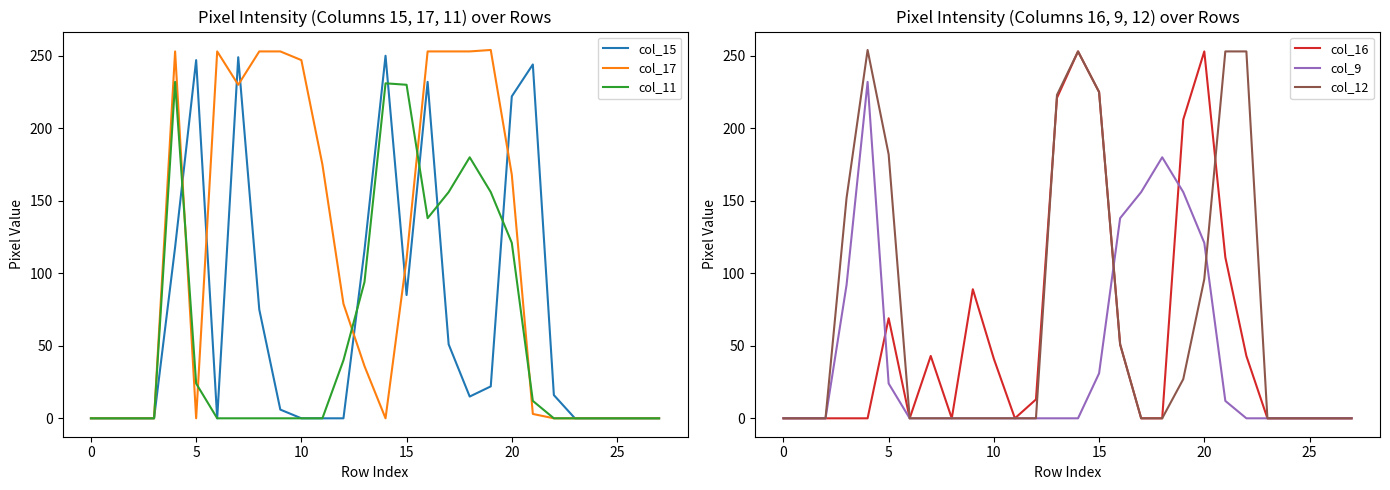

Reading left to right, list all the values displayed in this chart.

col_15: 0	0	0	0	118	247	0	249	75	6	0	0	0	116	250	85	232	51	15	22	222	244	16	0	0	0	0	0
col_17: 0	0	0	0	253	0	253	230	253	253	247	175	79	36	0	110	253	253	253	254	168	3	0	0	0	0	0	0
col_11: 0	0	0	0	232	24	0	0	0	0	0	0	40	94	231	230	138	156	180	156	121	12	0	0	0	0	0	0
col_16: 0	0	0	0	0	69	0	43	0	89	41	0	13	221	253	225	51	0	0	206	253	111	43	0	0	0	0	0
col_9: 0	0	0	92	232	24	0	0	0	0	0	0	0	0	0	31	138	156	180	156	121	12	0	0	0	0	0	0
col_12: 0	0	0	152	254	182	0	0	0	0	0	0	0	223	253	225	51	0	0	27	96	253	253	0	0	0	0	0